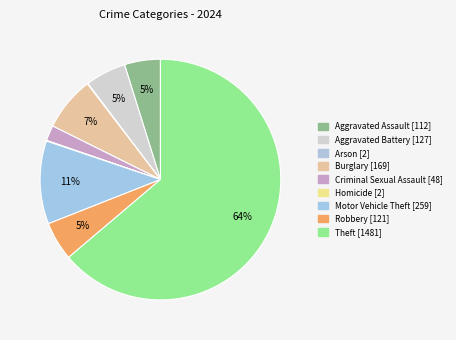

Count the number of slices in the pie.

9